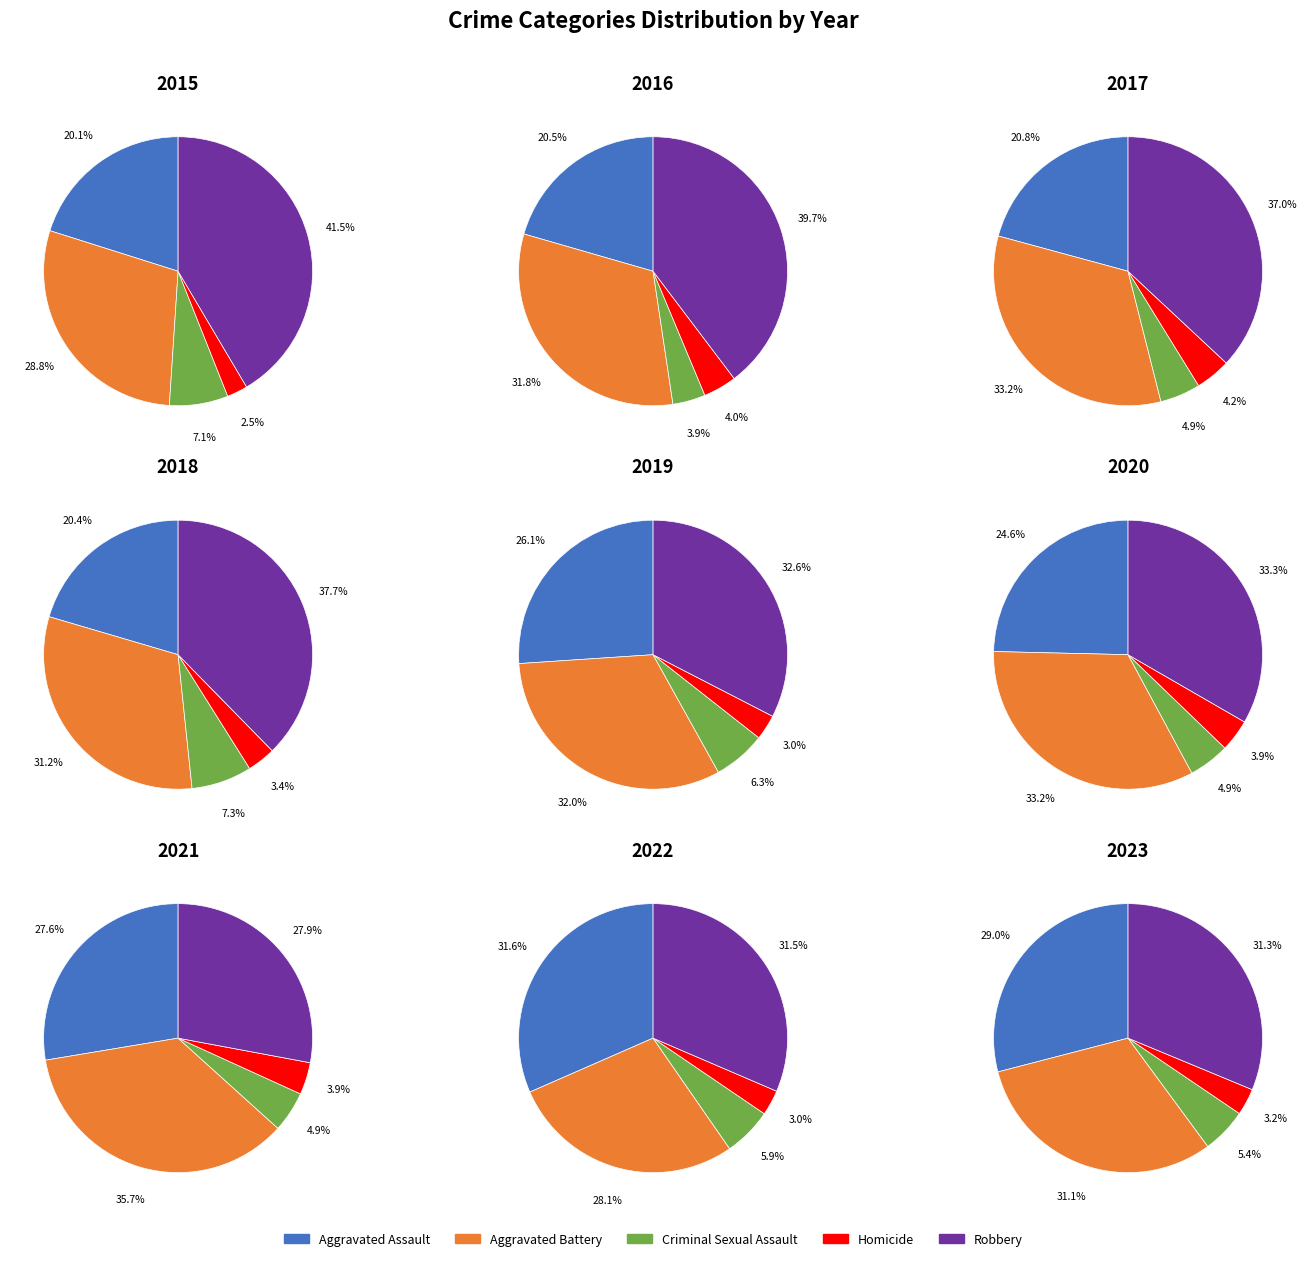

Is it true that 2017 is 25% of the pie?

False